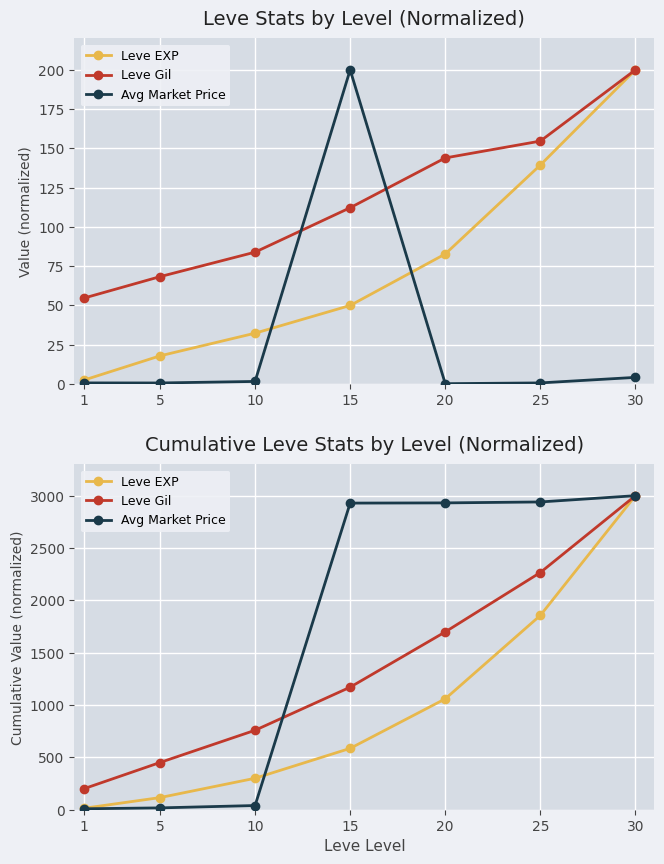

At which label does Leve Gil reach its minimum?

1